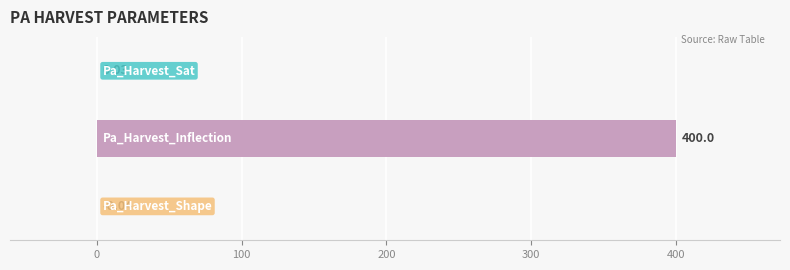

What is the maximum value shown in the chart?

400.0